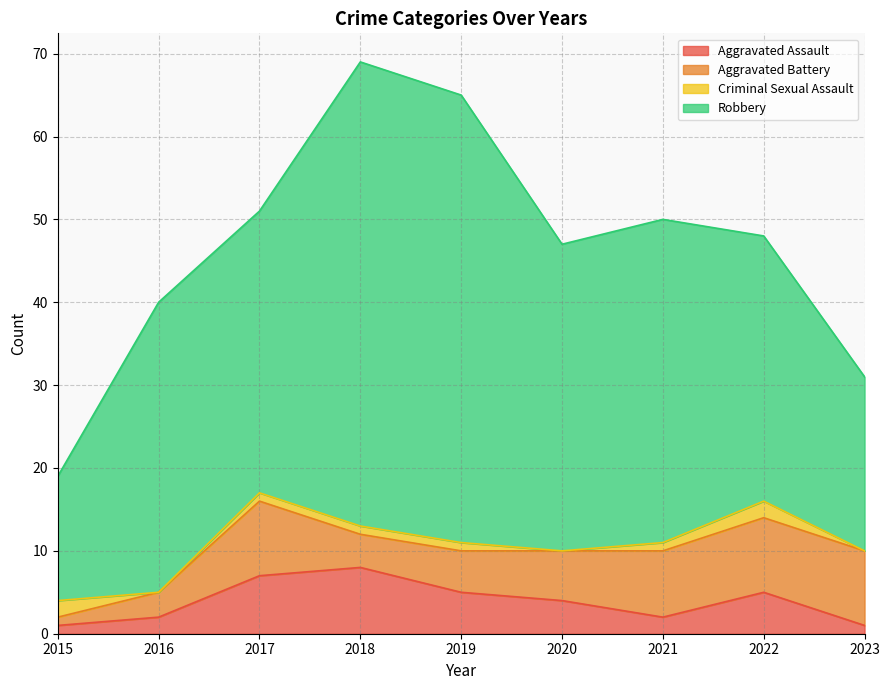

What is the value of the Criminal Sexual Assault point at the 4th from the left?

1